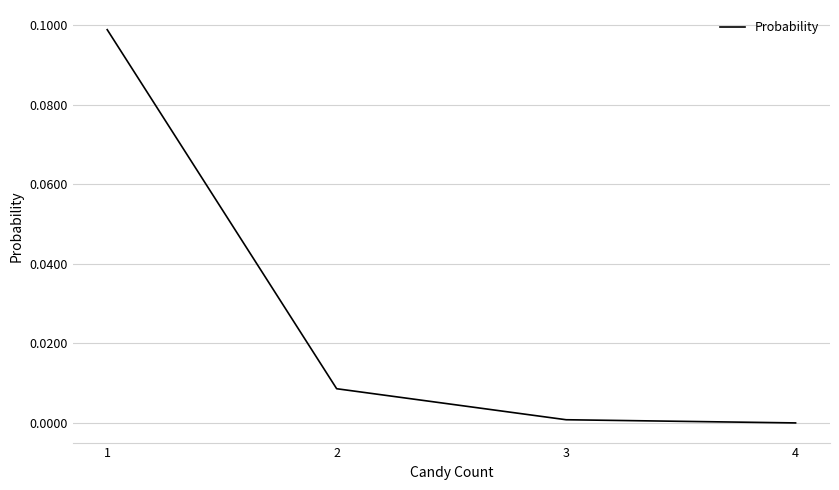

Is it true that the value at 4 is 0.0?

True